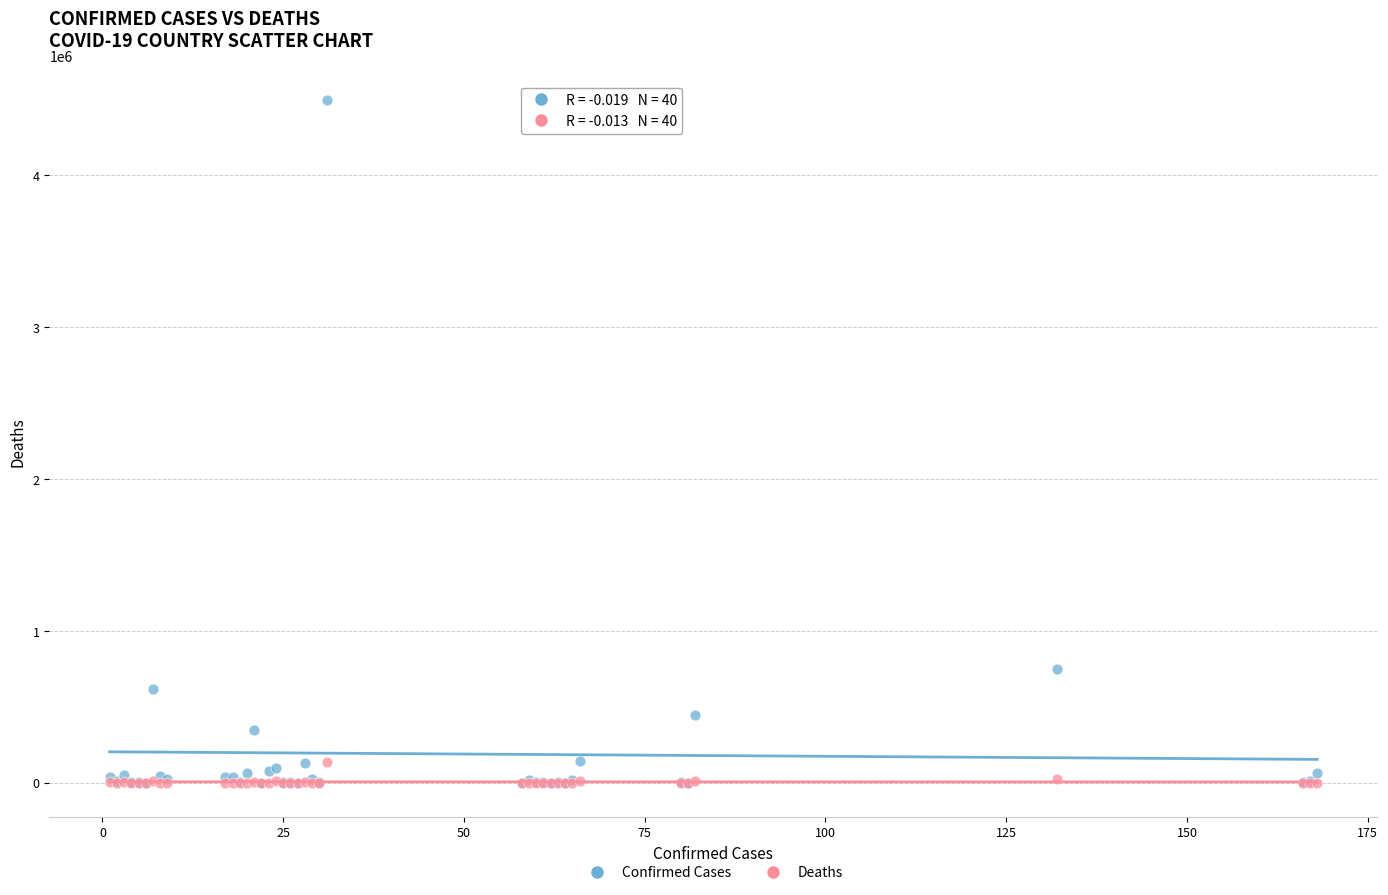

In the Confirmed Cases series, what Y value is closest to 2247639?

750471